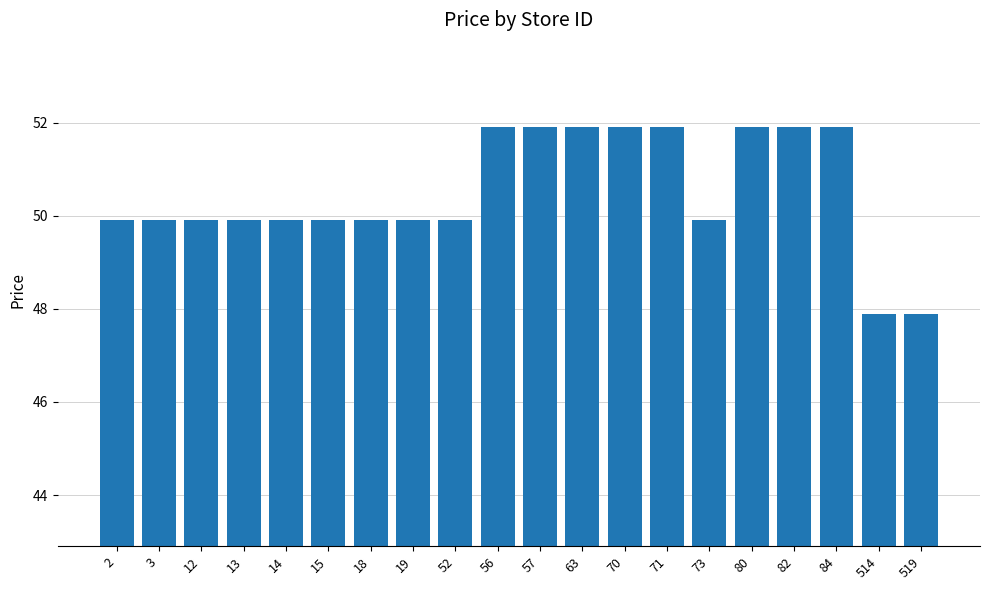

What is the minimum value shown in the chart?

47.9